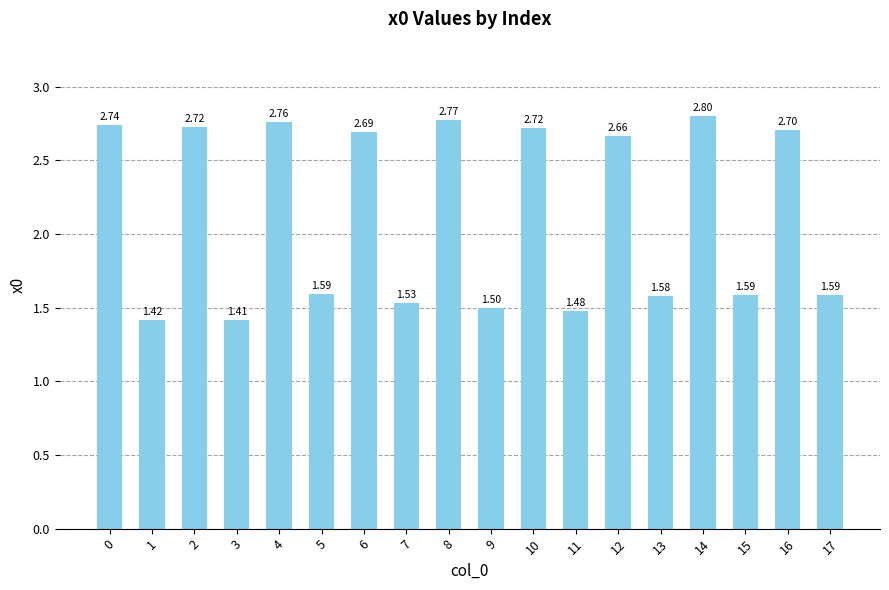

Read the value at 7.

1.5